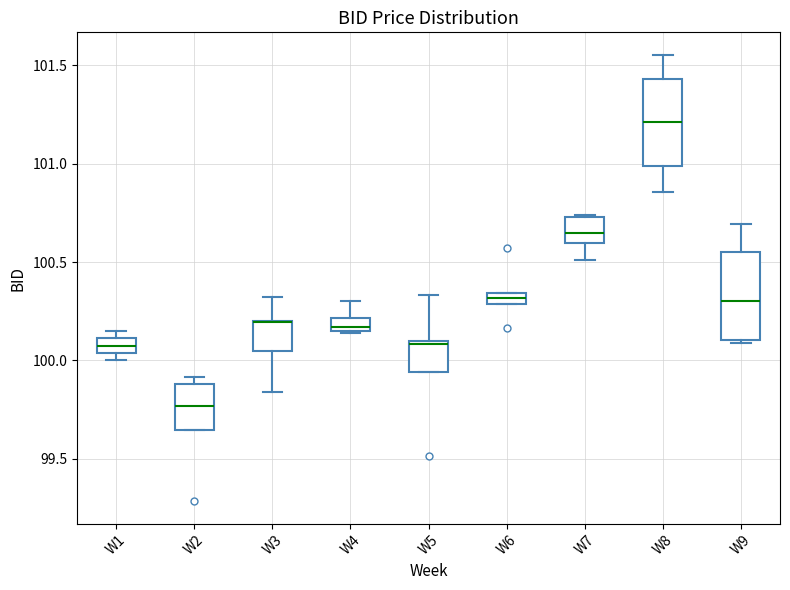

Where is the lower edge of the box for W2 on the y-axis? The values are not printed on the chart, so give them approximately, as read against the axis.

99.65